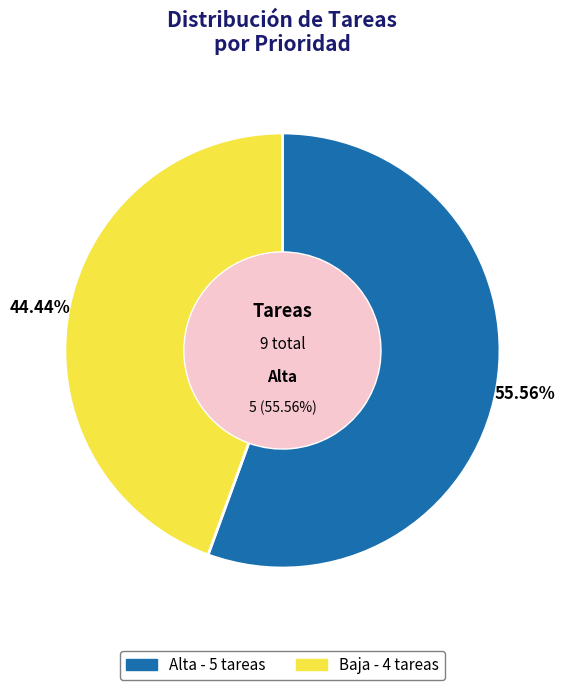

Which slice is the smallest?

Baja